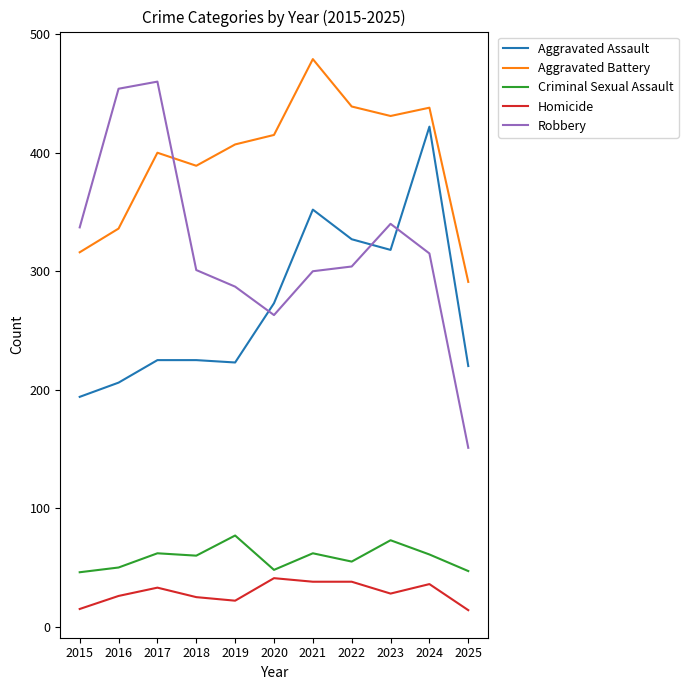

At how many categories does at least one series exceed 229?

11